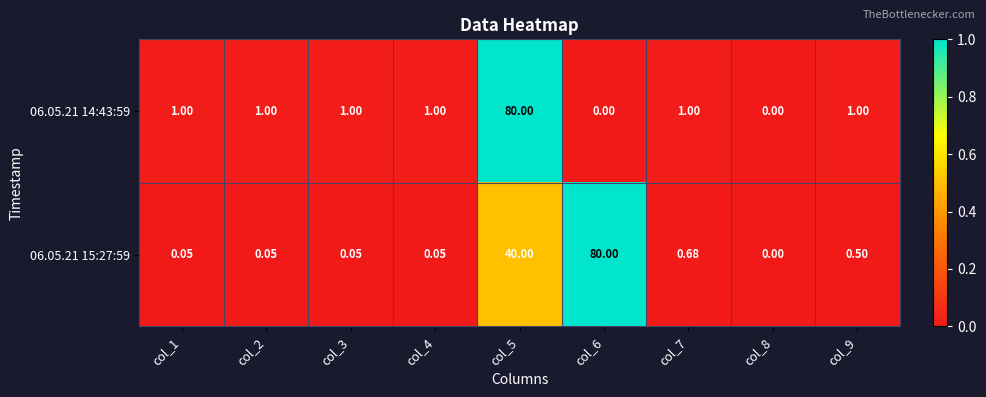

At col_9, list the series in order from smallest to largest.

06.05.21 15:27:59, 06.05.21 14:43:59